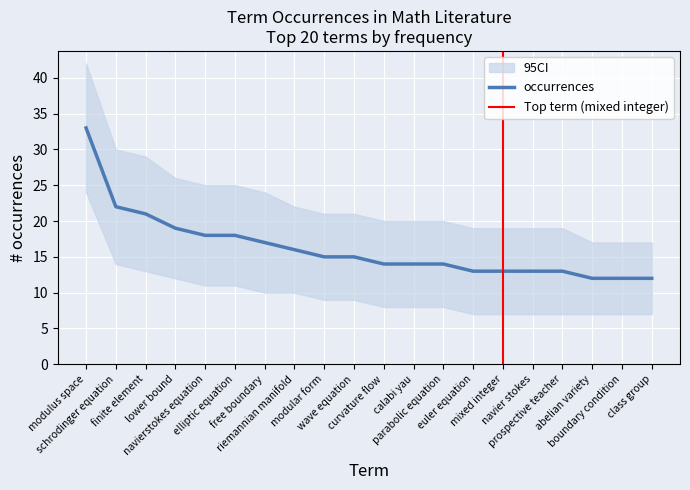

What is the sum of the values at calabi yau and modular form?

29